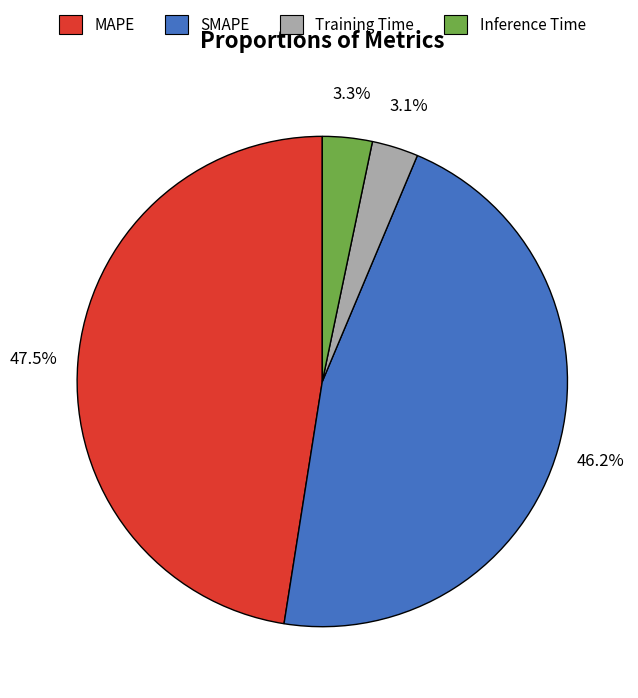

Between MAPE and Training Time, which is larger?

MAPE